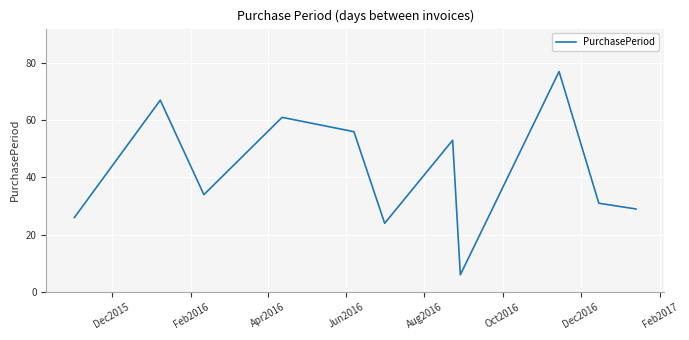

What is the greatest value displayed?

77